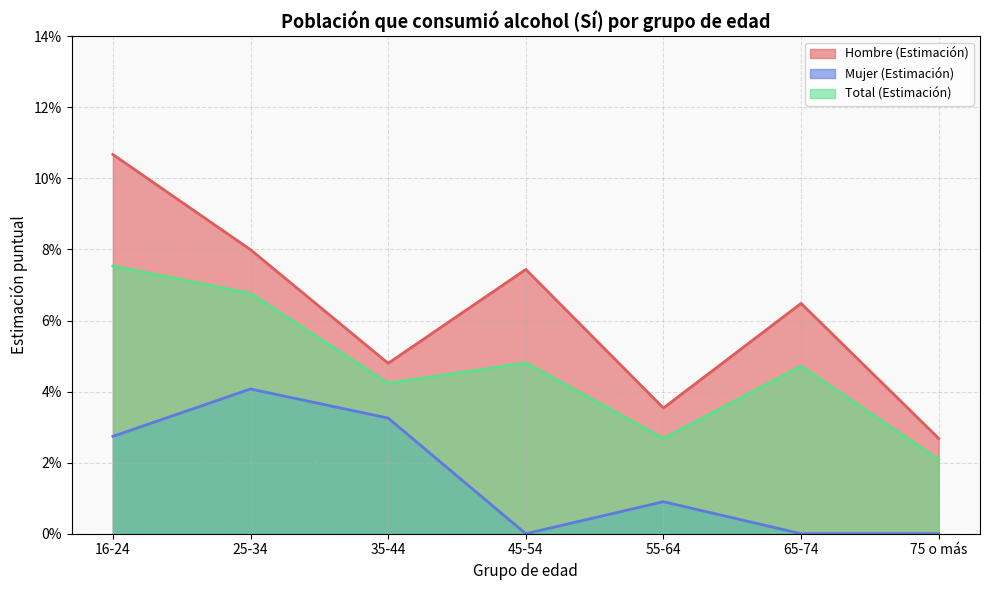

In Total (Estimación), how many points are higher than both neighbors (excluding endpoints)?

2